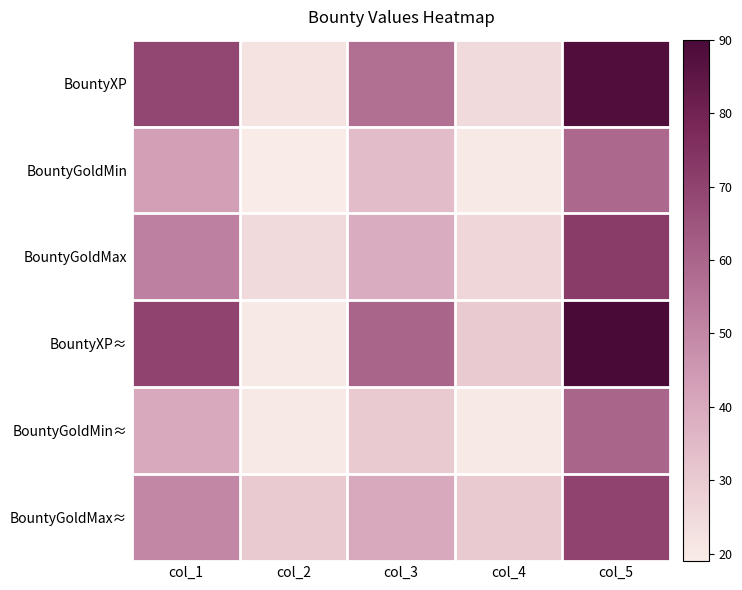

Rank the series at col_2 from highest to lowest value.

BountyGoldMax≈, BountyGoldMax, BountyXP, BountyXP≈, BountyGoldMin≈, BountyGoldMin